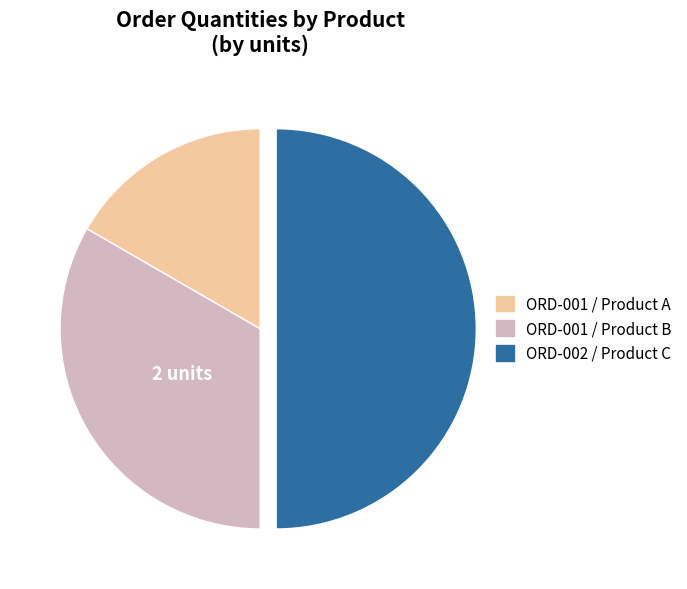

Do ORD-001 / Product B and ORD-002 / Product C together represent more than half of the pie?

Yes